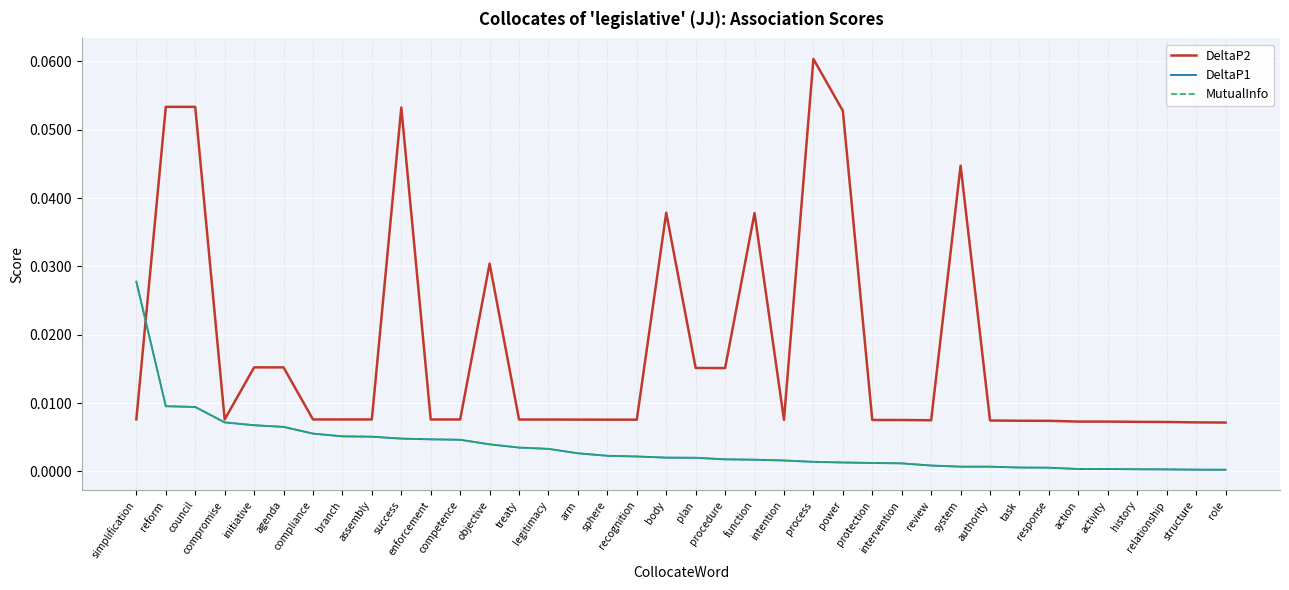

Which series has the largest total across all categories?

DeltaP2